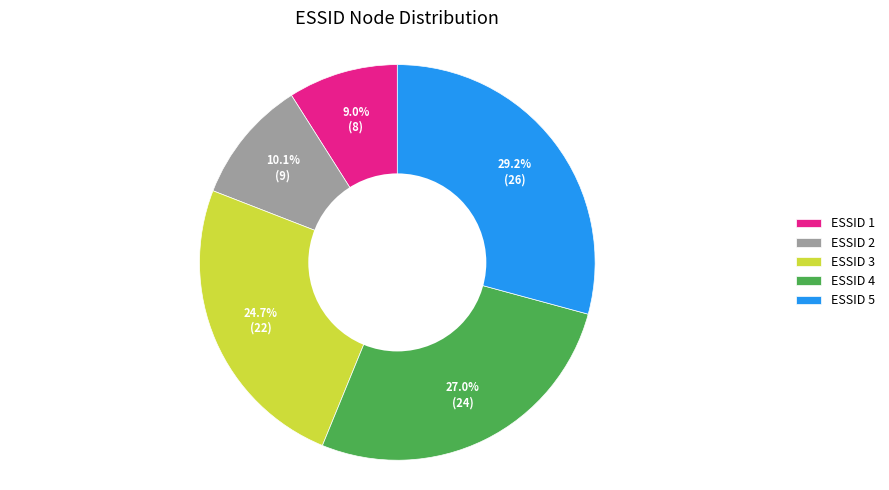

Rank the categories by value from highest to lowest.

ESSID 5, ESSID 4, ESSID 3, ESSID 2, ESSID 1